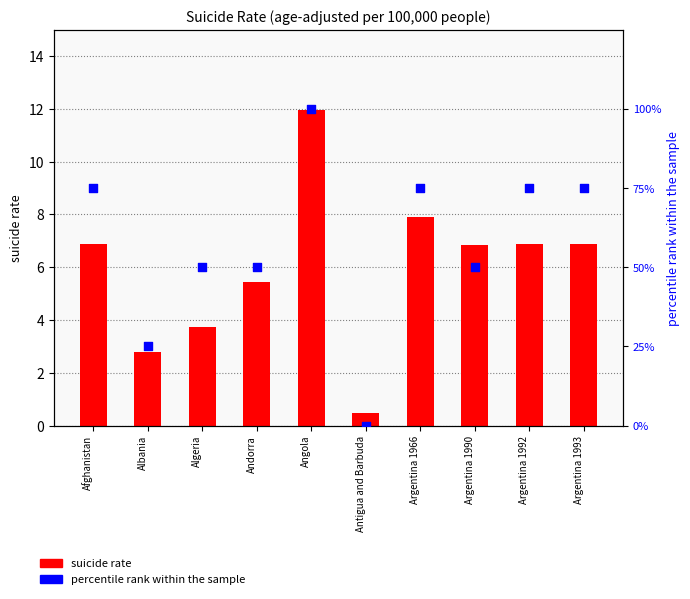

Which series contains the lowest Y value?

percentile rank within the sample